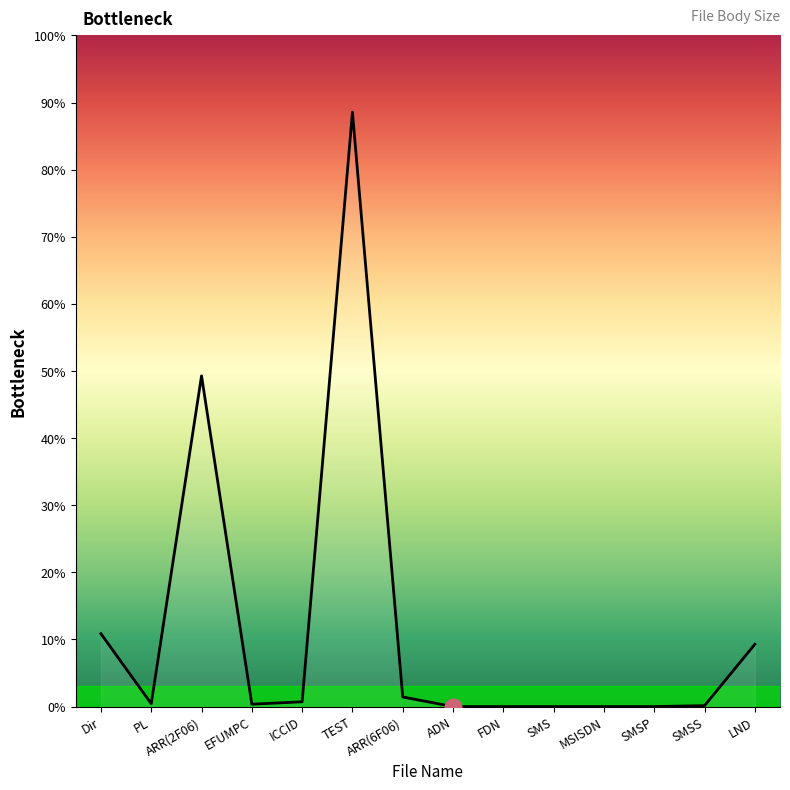

What is the sum of all values?

161.1